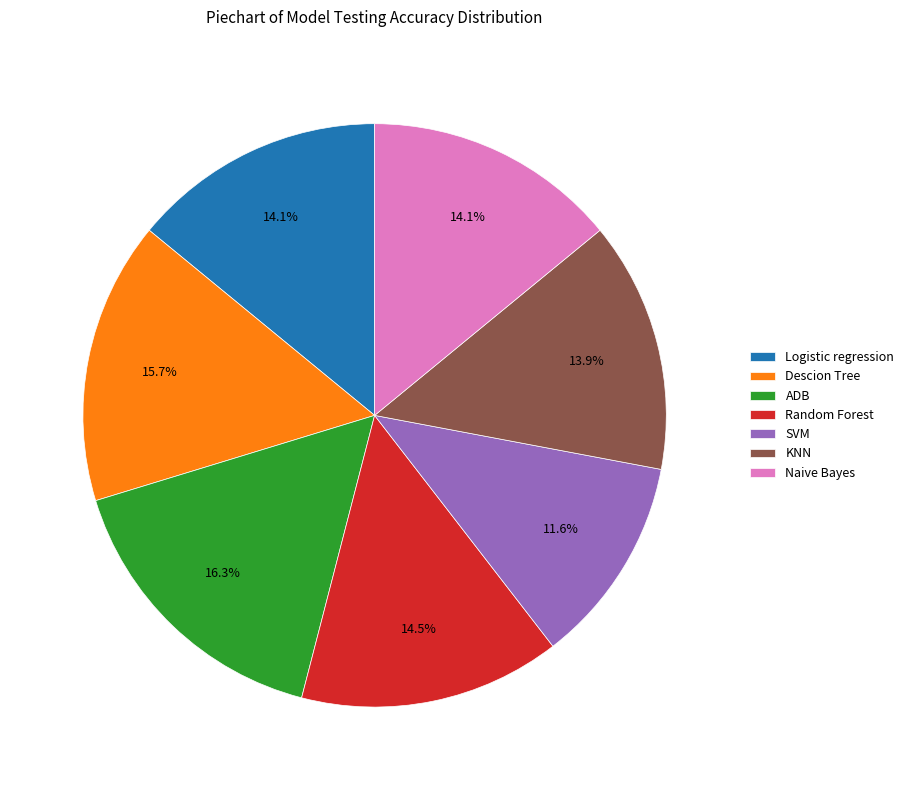

Is the sum of Random Forest and Naive Bayes greater than half?

No